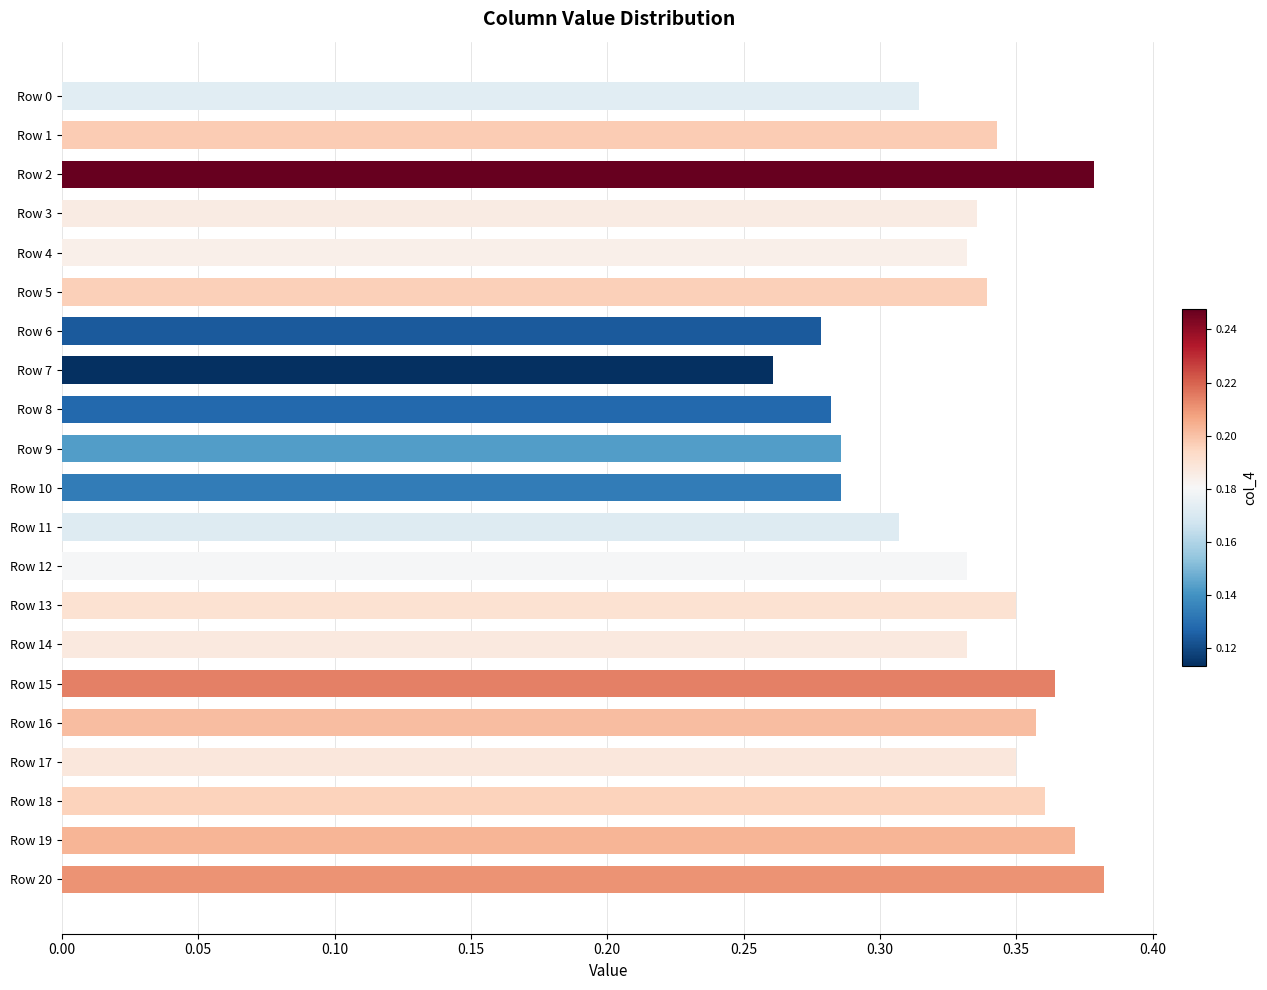

How many values are between 0 and 1?

21